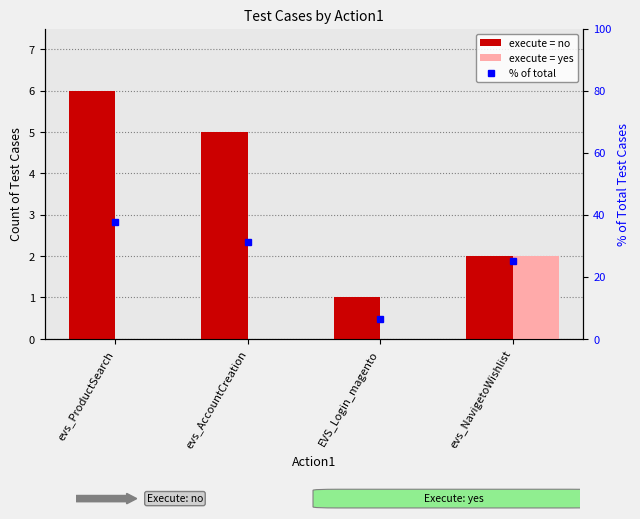

What is the sum of the execute = no values at evs_NavigetoWishlist and EVS_Login_magento?

3.0